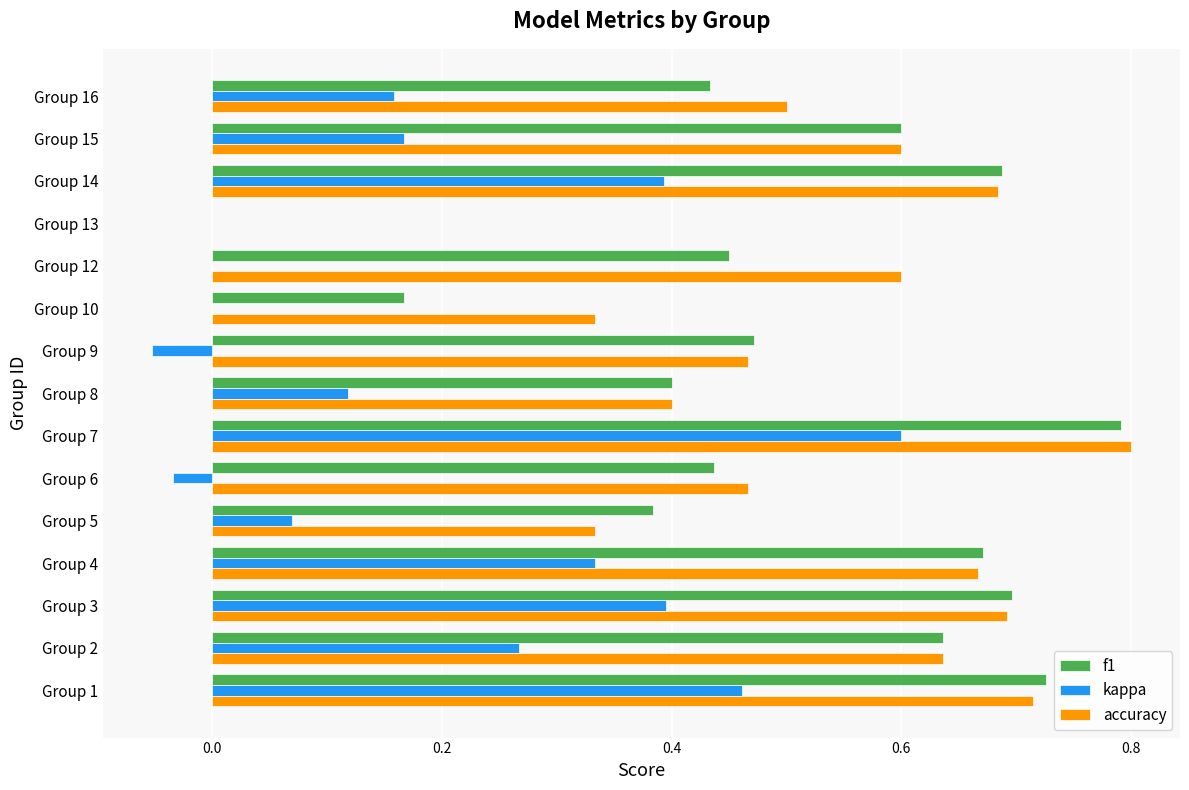

What are all the series names shown in the legend?

f1, kappa, accuracy